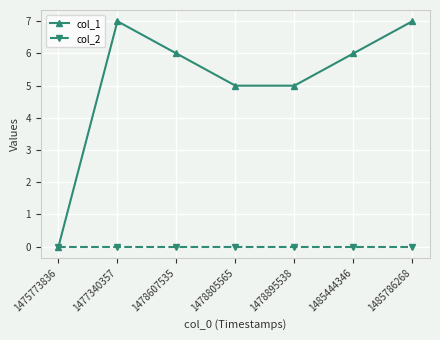

What is the maximum value for col_1?

7